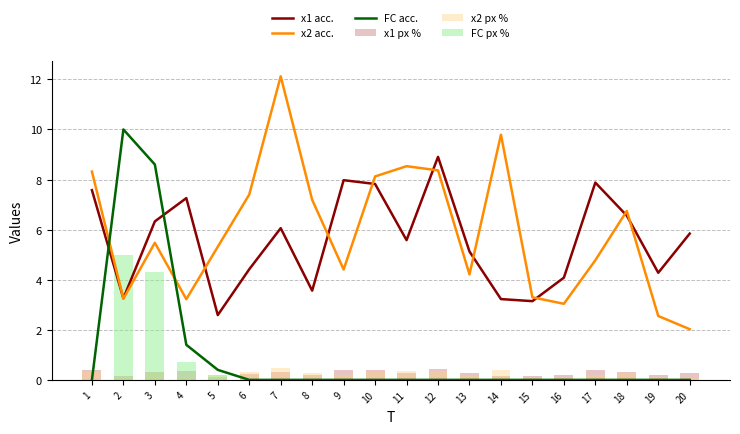

How many values in the FC px % series exceed 0?

4